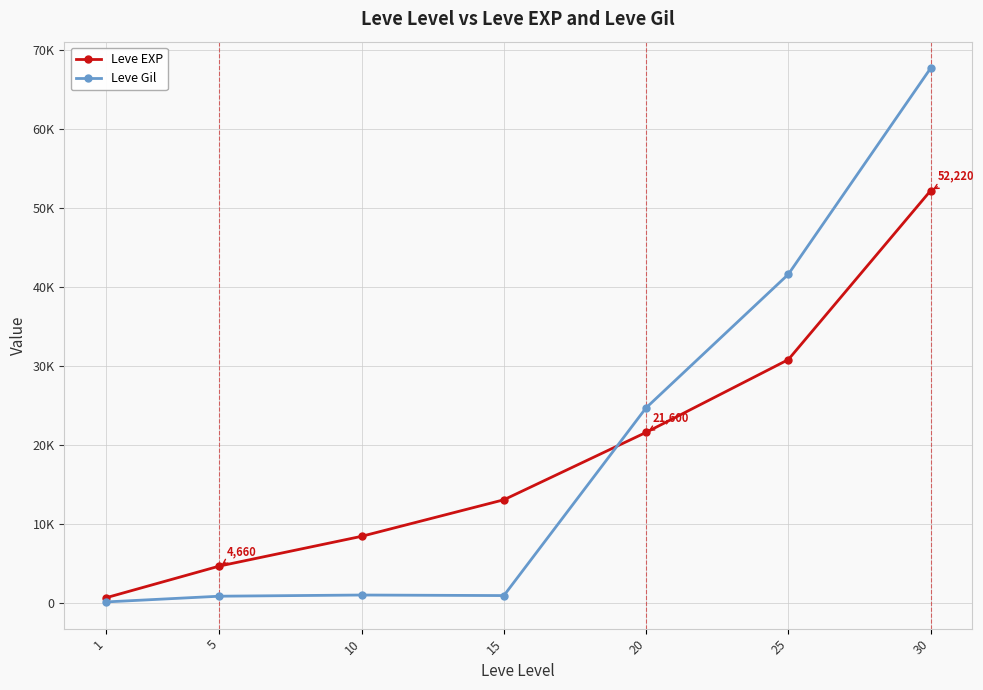

The Leve Gil series shows 32409 at 20. True or false?

False